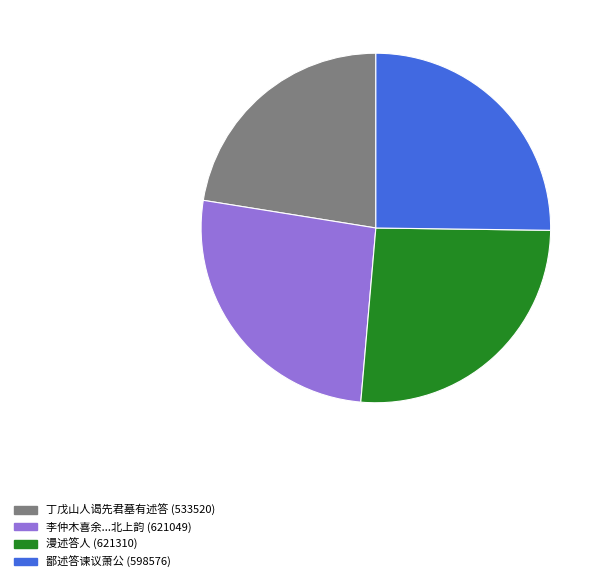

Is there a majority slice in this chart?

No